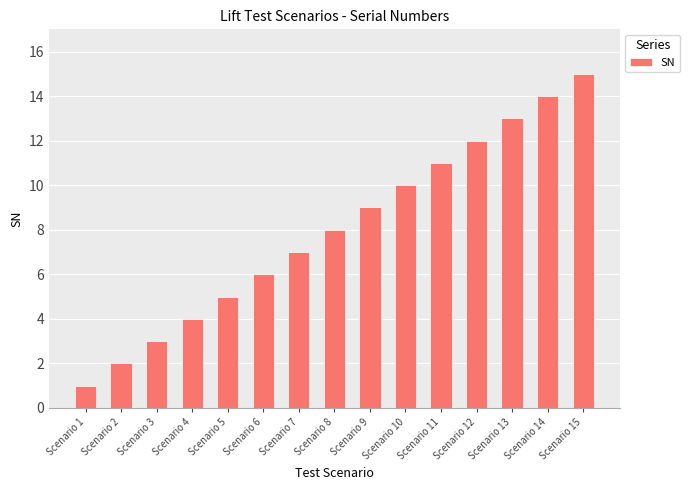

Are the bars horizontal?

No